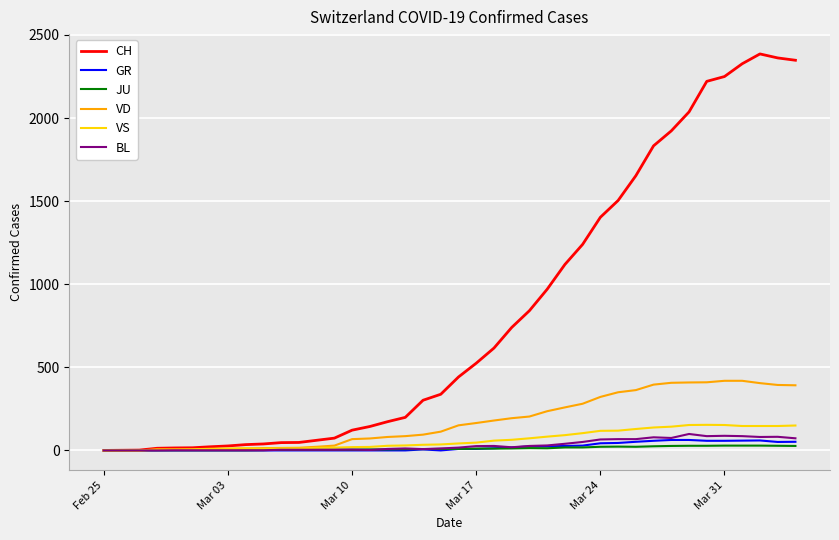

What is the greatest value displayed?

2386